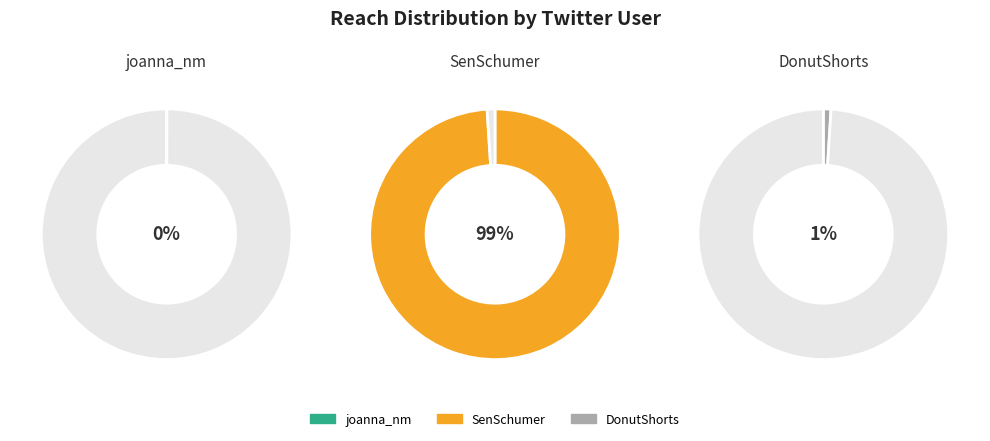

To the nearest percent, what portion does DonutShorts represent?

1%